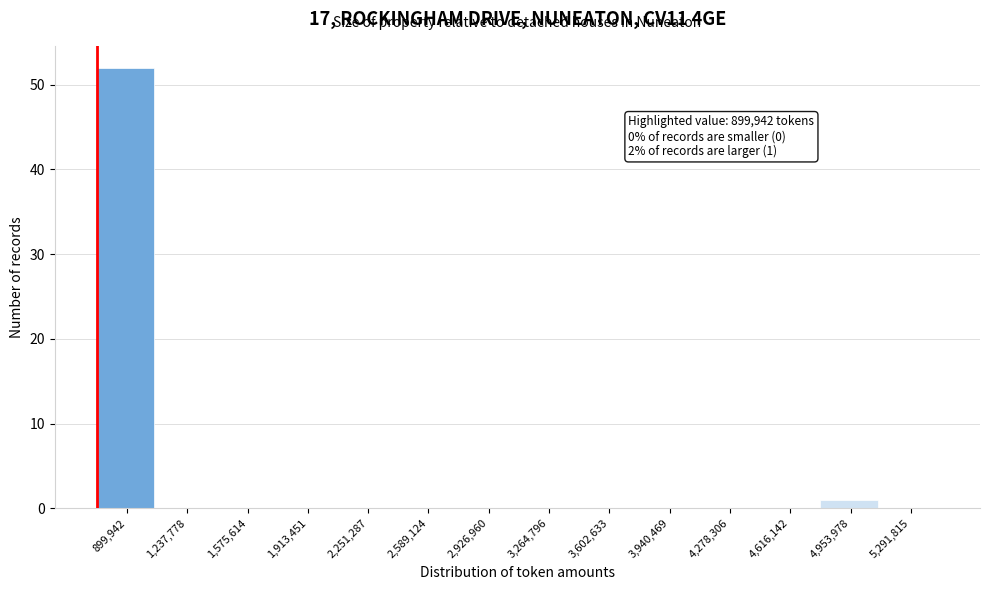

Reading left to right, extract all data points from this chart.

899,942=52	1,237,778=0	1,575,614=0	1,913,451=0	2,251,287=0	2,589,124=0	2,926,960=0	3,264,796=0	3,602,633=0	3,940,469=0	4,278,306=0	4,616,142=0	4,953,978=1	5,291,815=0